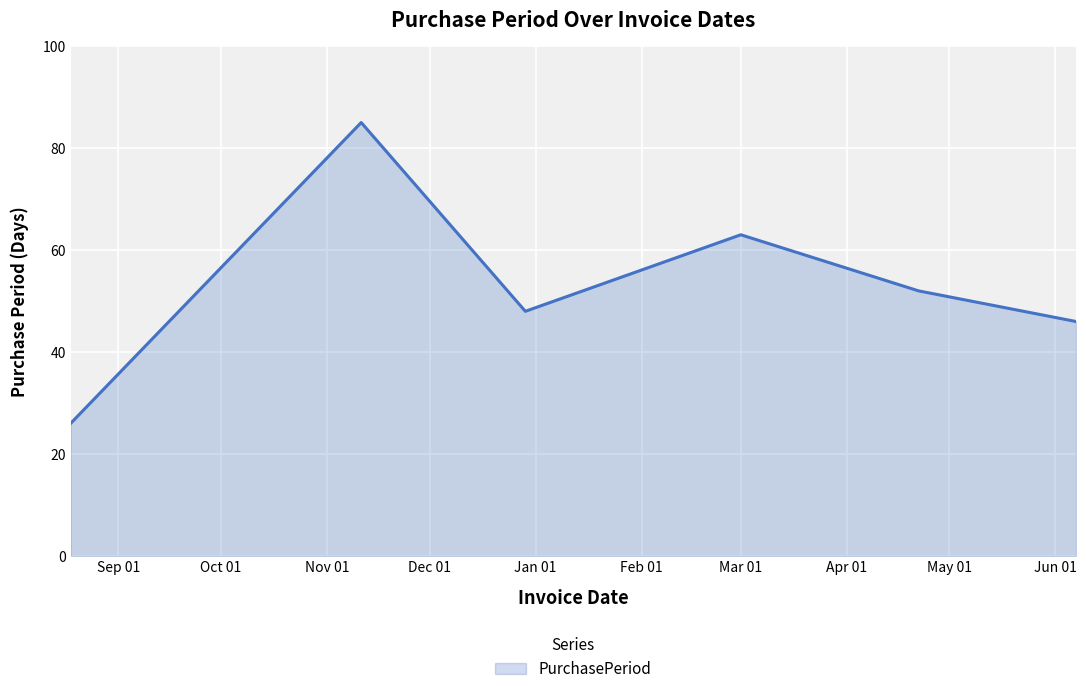

Reading left to right, list all the values displayed in this chart.

26	85	48	63	52	46